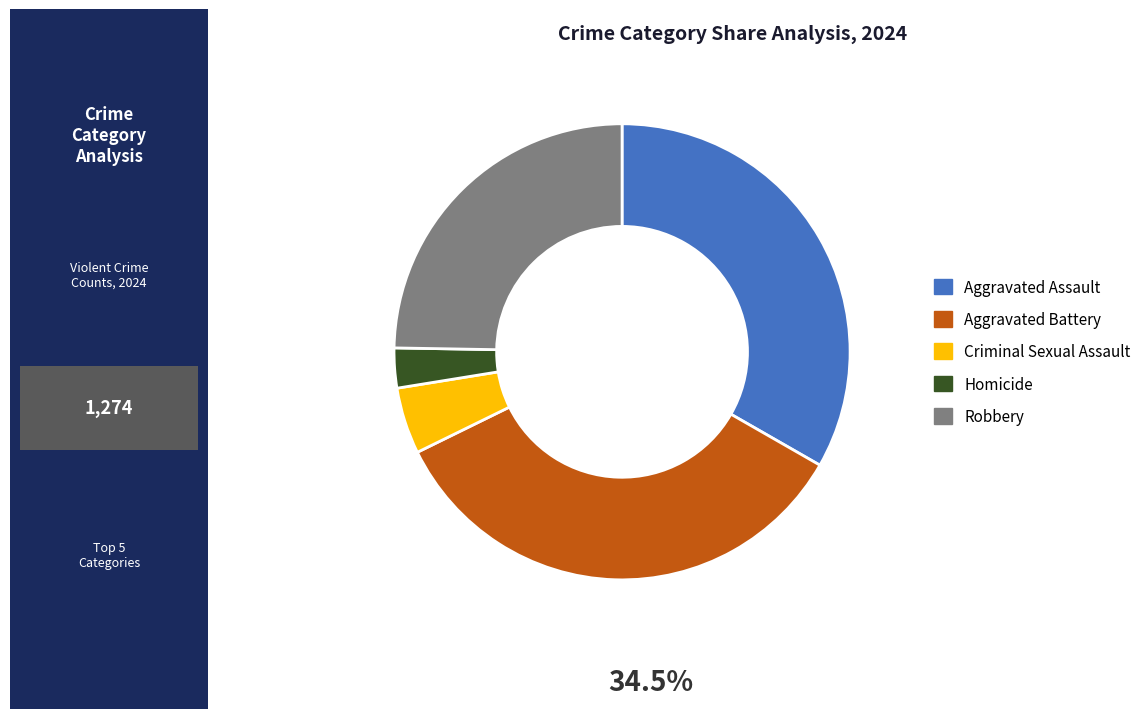

Which has a higher value, Robbery or Criminal Sexual Assault?

Robbery